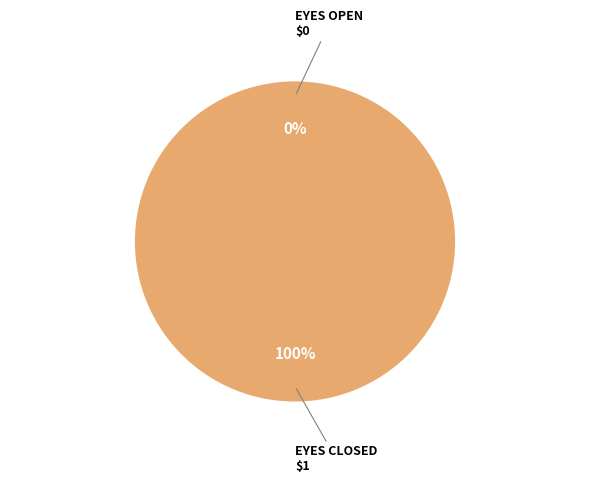

Count the number of slices in the pie.

2